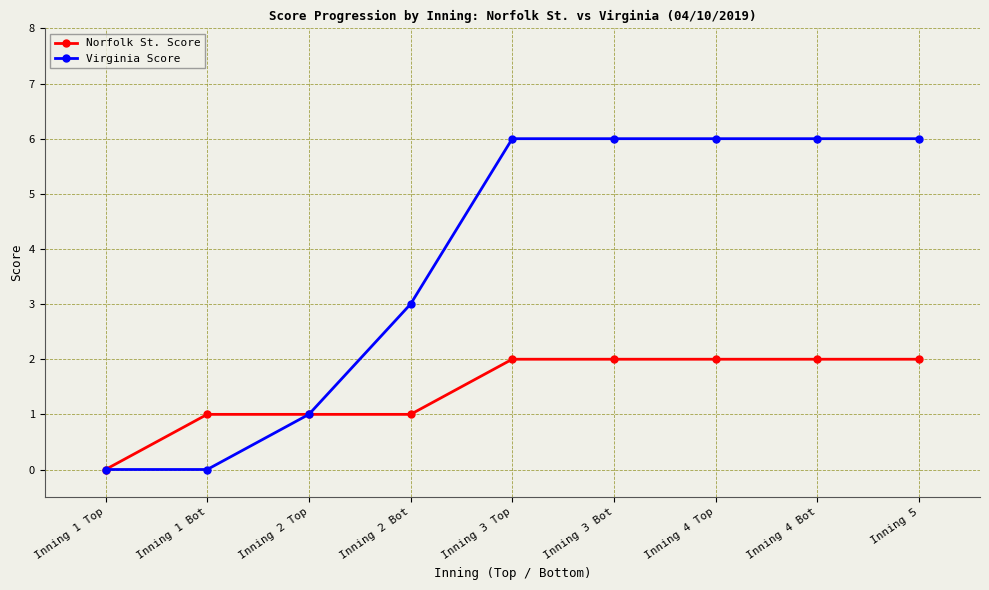

What is the label of the 2nd point from the right?

Inning 4 Bot